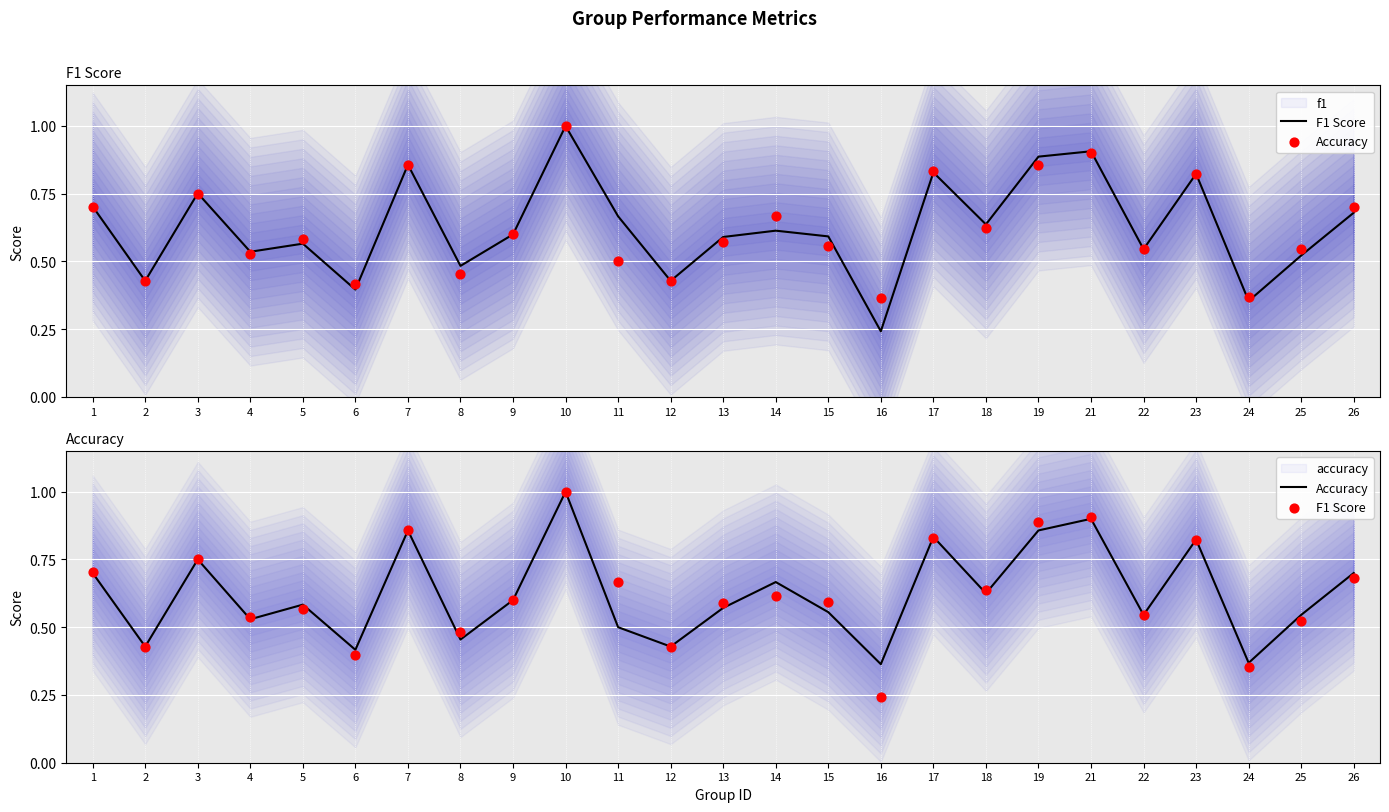

What is the total value across all series at 13?

1.2